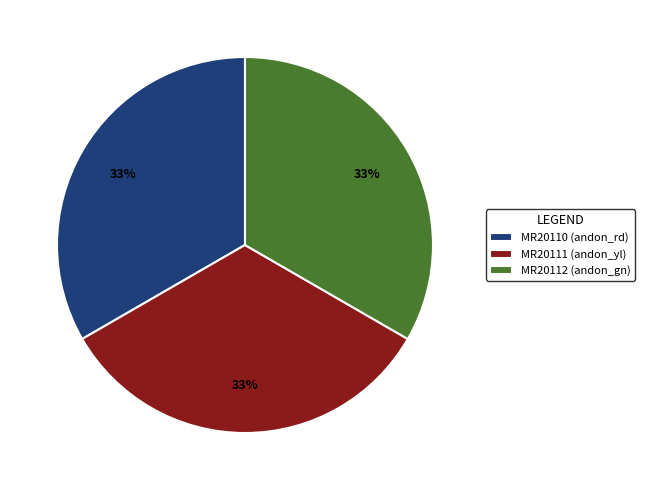

To the nearest percent, what percentage of the pie is MR20112 (andon_gn)?

33%